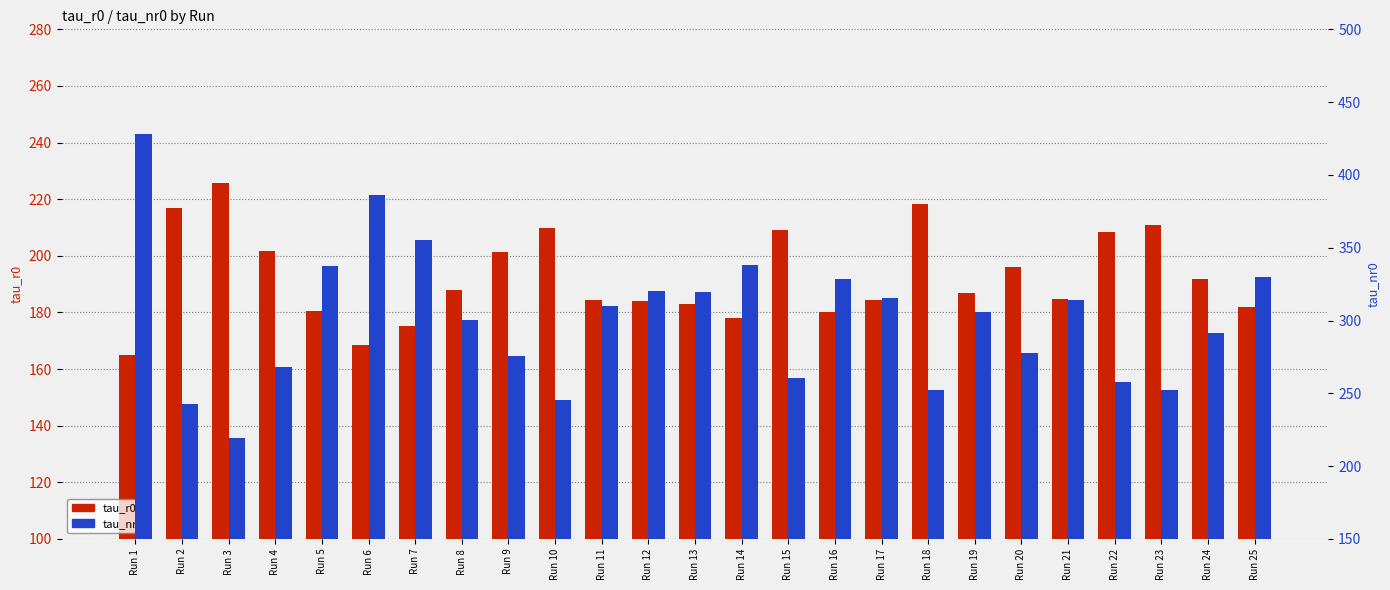

Reading right to left, extract all data points from this chart.

tau_r0: 182.0	191.8	210.8	208.4	184.7	195.9	187.0	218.2	184.4	180.1	209.0	177.9	183.0	184.0	184.5	209.9	201.3	187.9	175.3	168.5	180.4	201.6	225.8	216.8	165.0
tau_nr0: 330.1	291.2	252.5	257.8	313.9	277.4	305.9	252.0	315.7	328.7	260.4	338.1	319.3	320.0	309.7	245.7	275.5	300.2	355.0	386.0	337.6	268.2	219.2	242.5	428.4